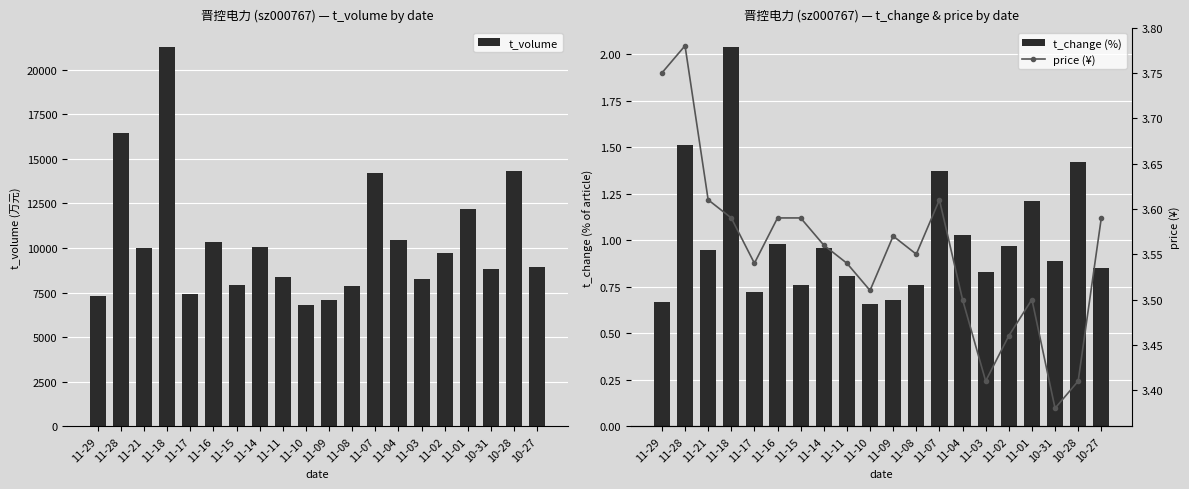

Reading right to left, list all the values displayed in this chart.

t_volume: 8945.0	14293.0	8798.0	12205.0	9710.0	8277.0	10429.0	14192.0	7849.0	7074.0	6815.0	8374.0	10054.0	7939.0	10335.0	7408.0	21286.0	9977.0	16447.0	7283.0
t_change (%): 0.8	1.4	0.9	1.2	1.0	0.8	1.0	1.4	0.8	0.7	0.7	0.8	1.0	0.8	1.0	0.7	2.0	0.9	1.5	0.7
price (¥): 3.6	3.4	3.4	3.5	3.5	3.4	3.5	3.6	3.5	3.6	3.5	3.5	3.6	3.6	3.6	3.5	3.6	3.6	3.8	3.8